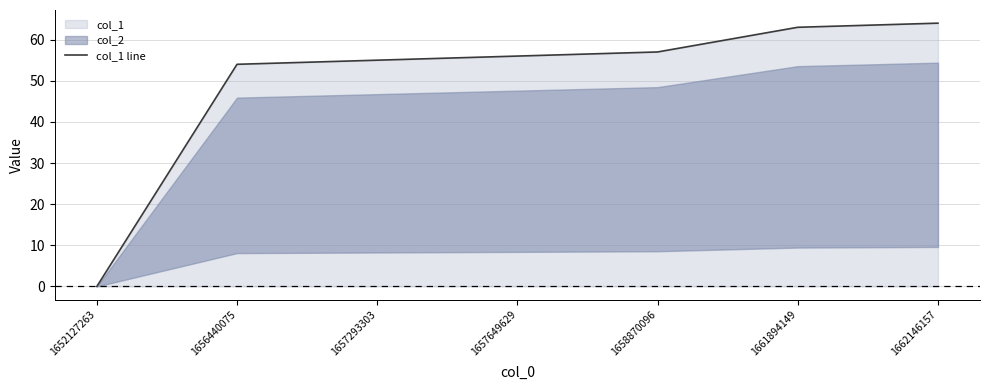

What is the sum of all values?

349